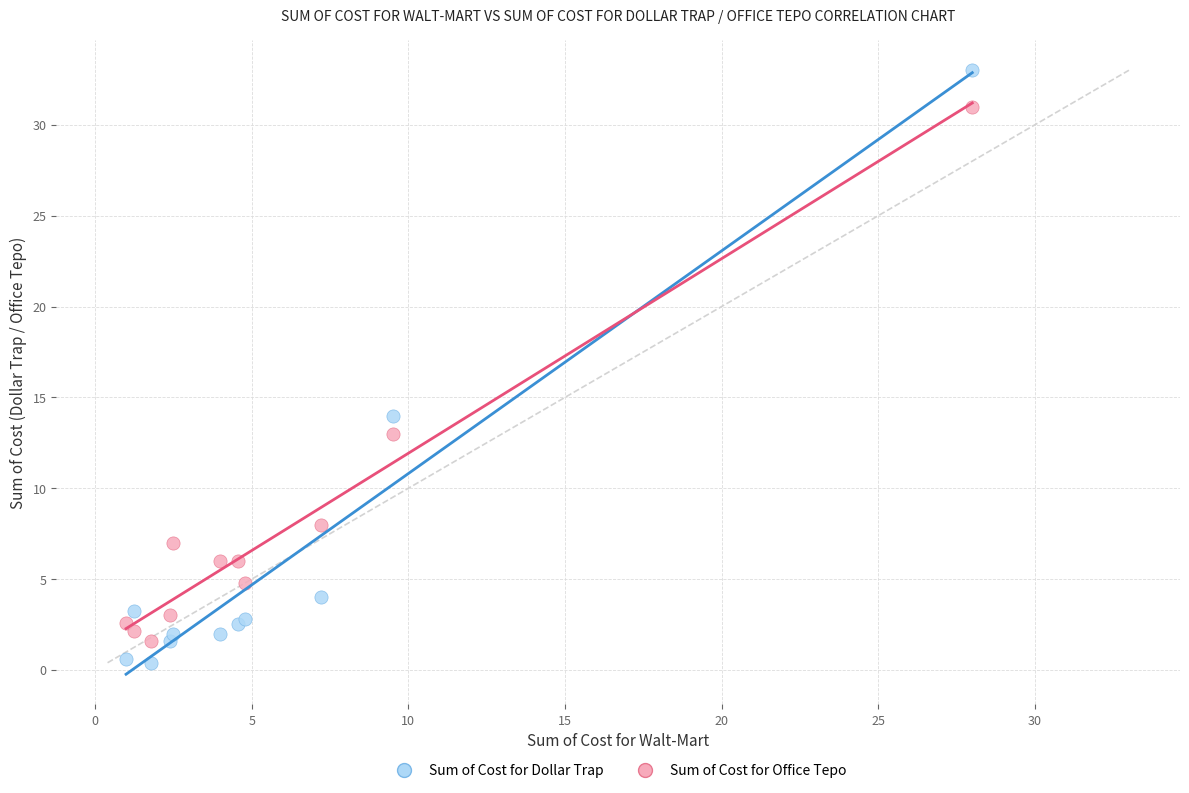

In the Sum of Cost for Office Tepo series, what Y value is closest to 16?

13.0